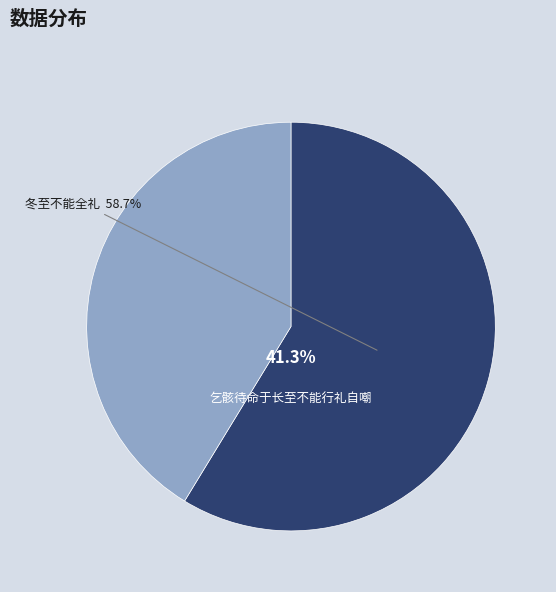

Do 乞骸待命于长至不能行礼自嘲 and 冬至不能全礼 together represent more than half of the pie?

Yes